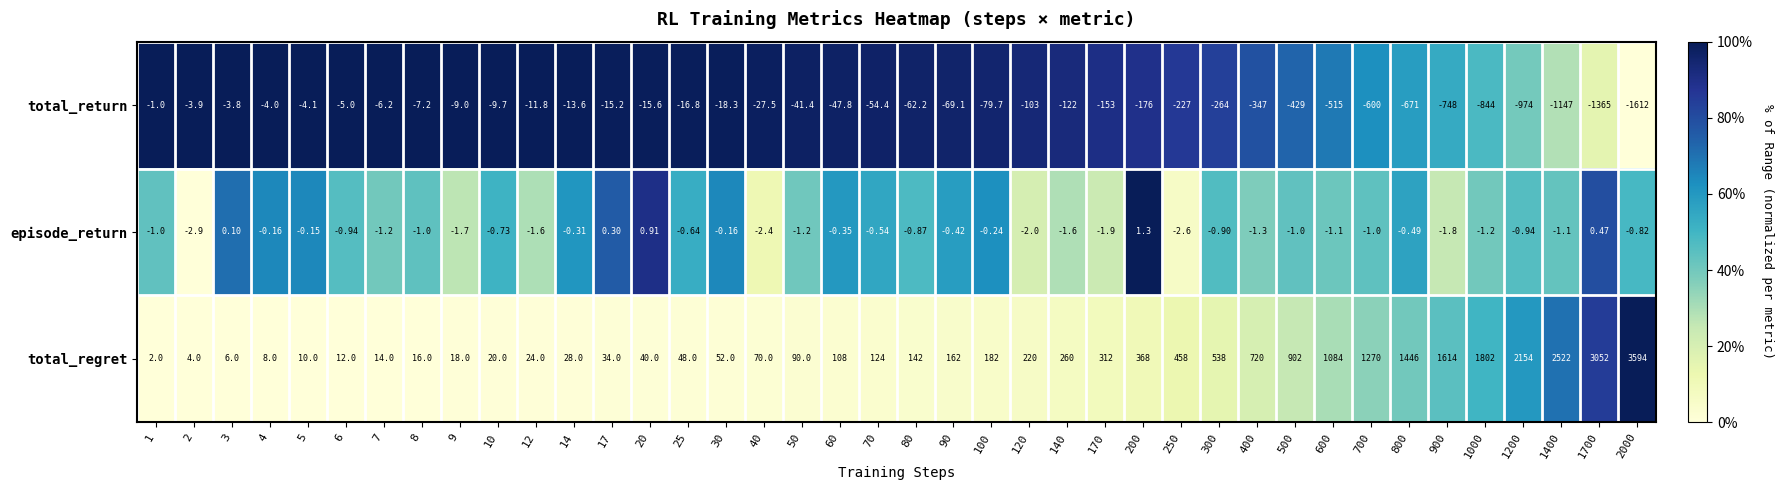

List the series in order of their peak value, lowest first.

total_return, episode_return, total_regret